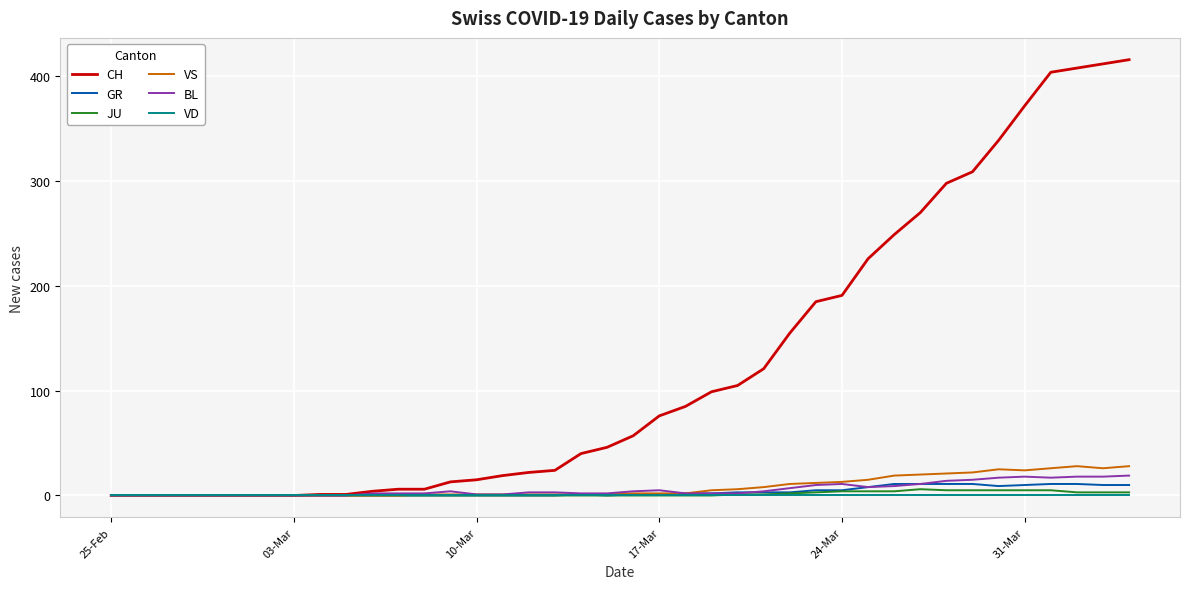

How many categories are shown in the chart?

40